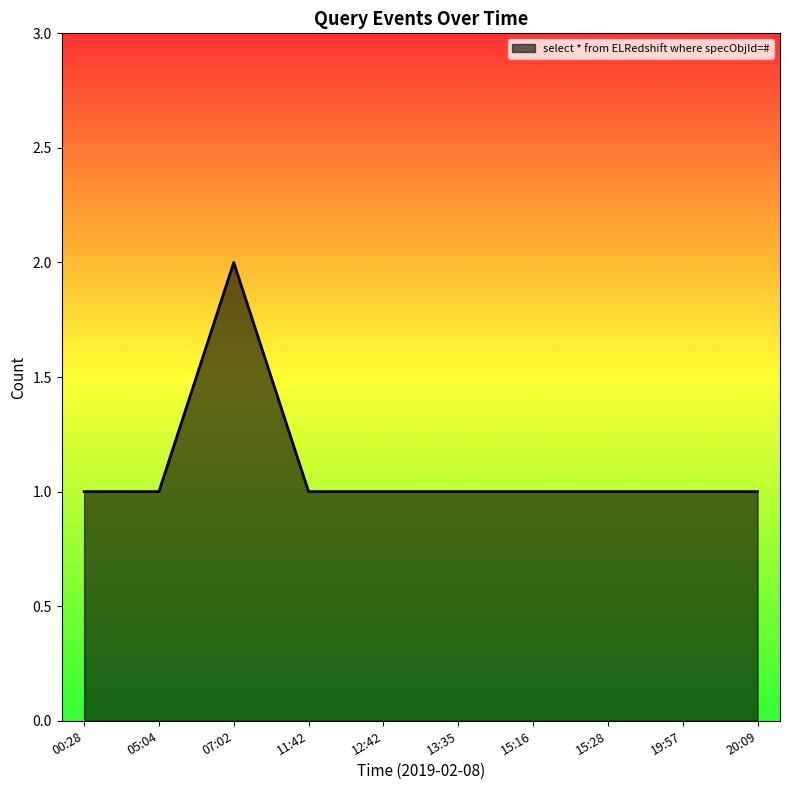

Approximately how many times larger is the value at 05:04 compared to 13:35?

1.0